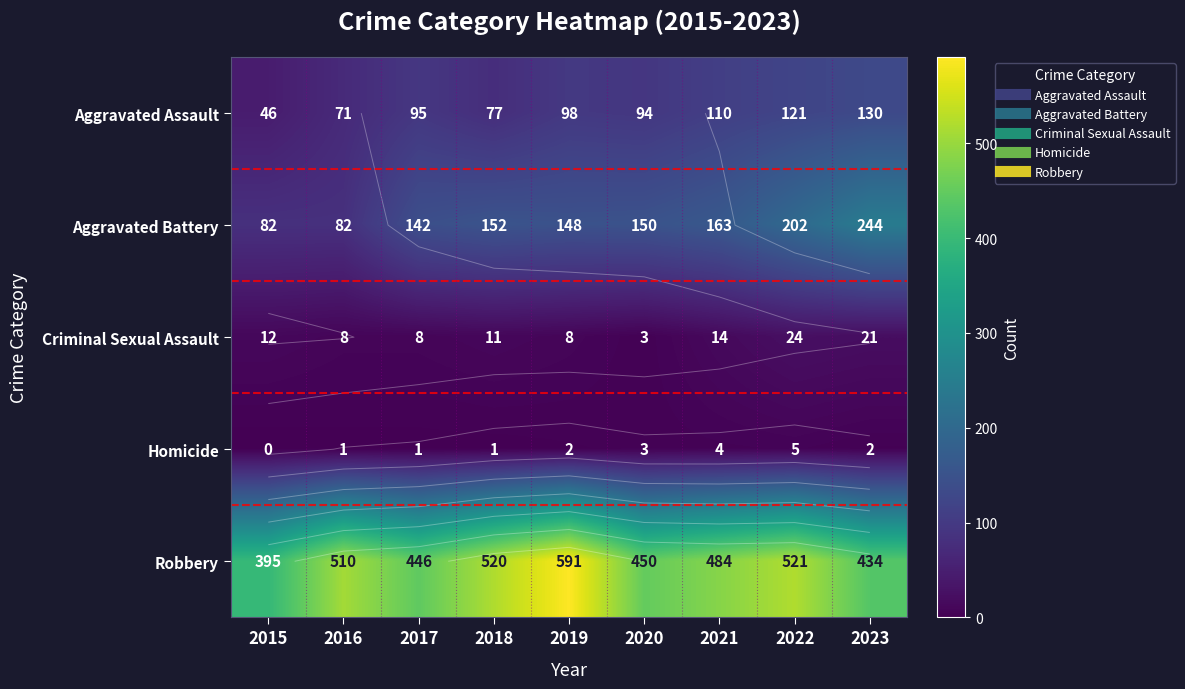

What is the total value across all series at 2020?

700